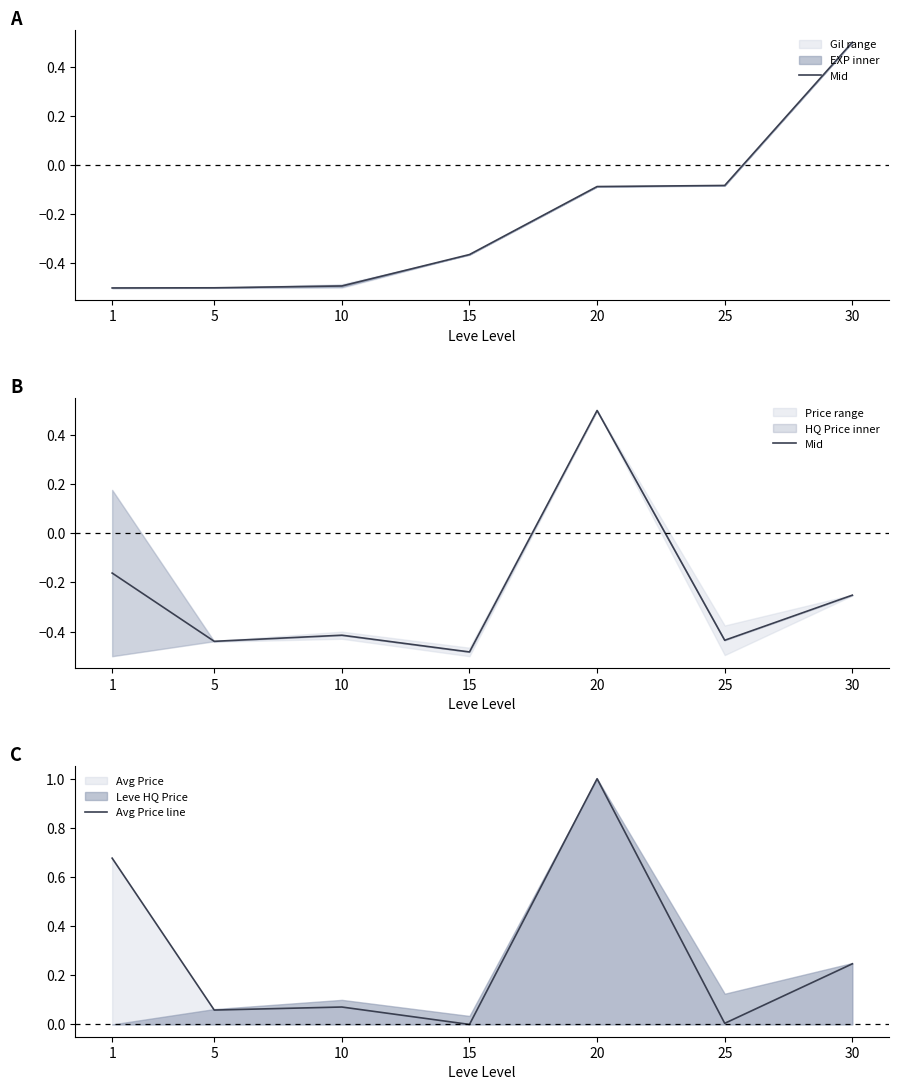

Where does the Mid series first go above 0?

20